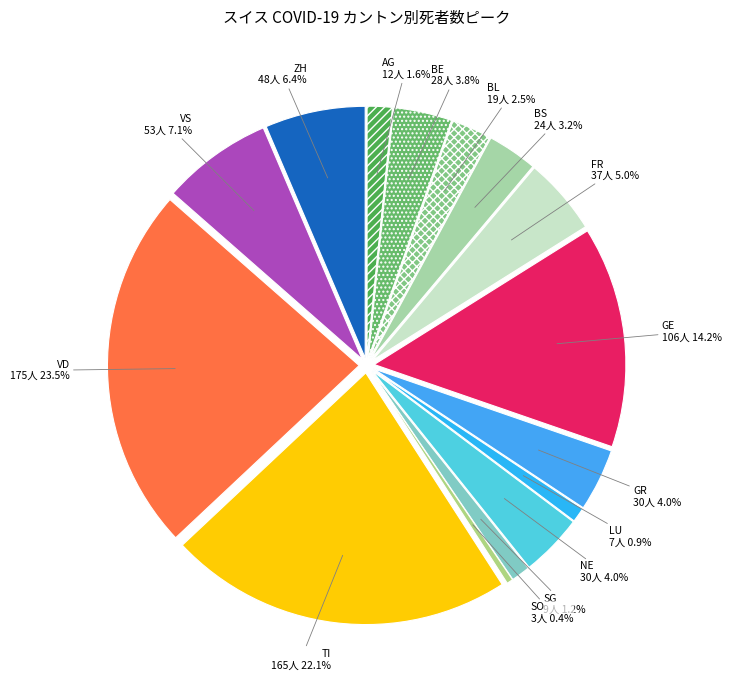

How many segments does this pie chart have?

15